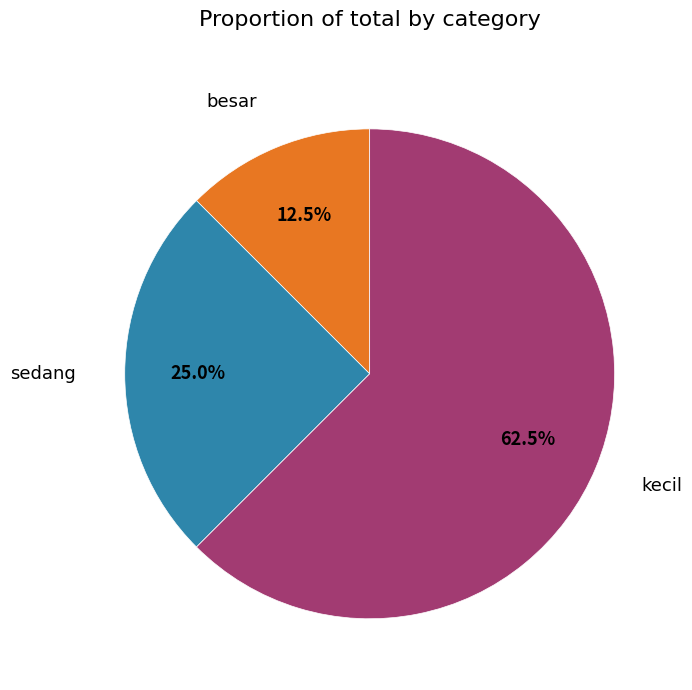

Rank the categories by value from lowest to highest.

besar, sedang, kecil